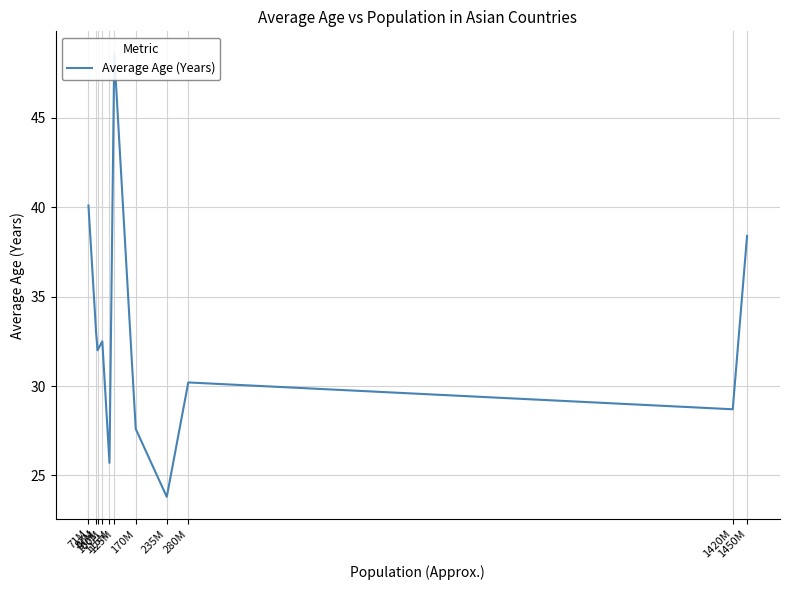

Which label corresponds to the smallest value in the chart?

235M